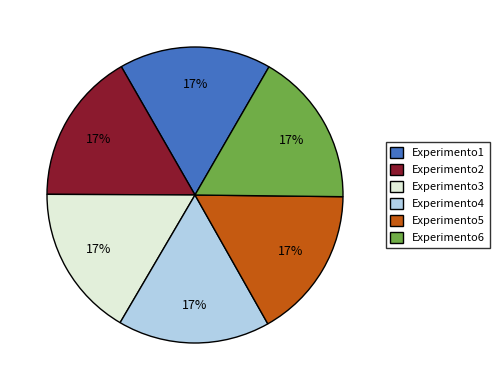

To the nearest percent, what portion does Experimento1 represent?

17%